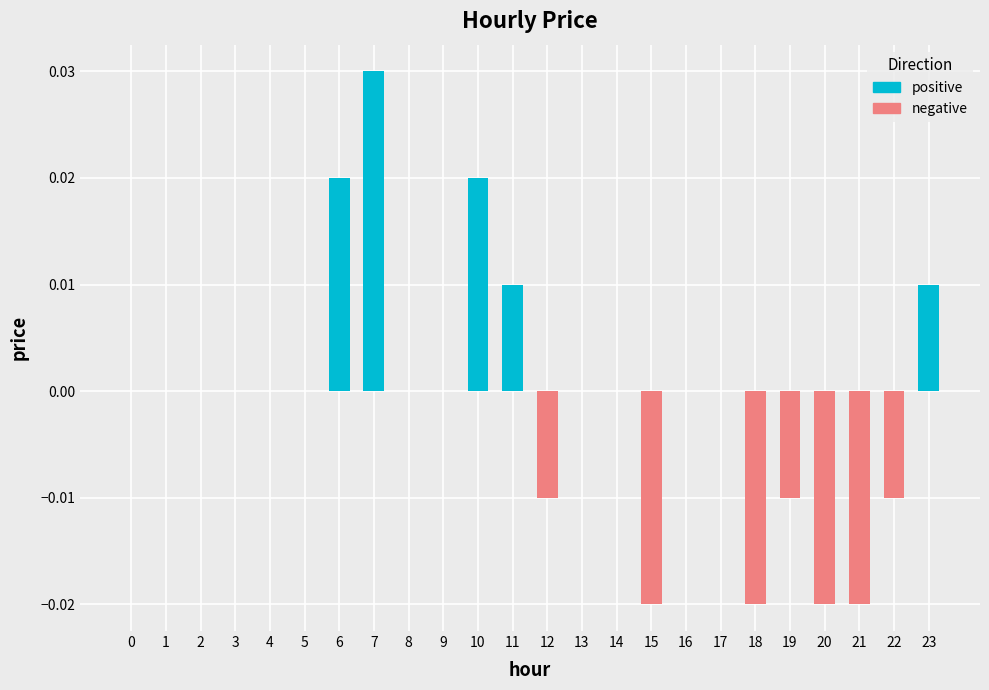

Count the number of categories in the chart.

24